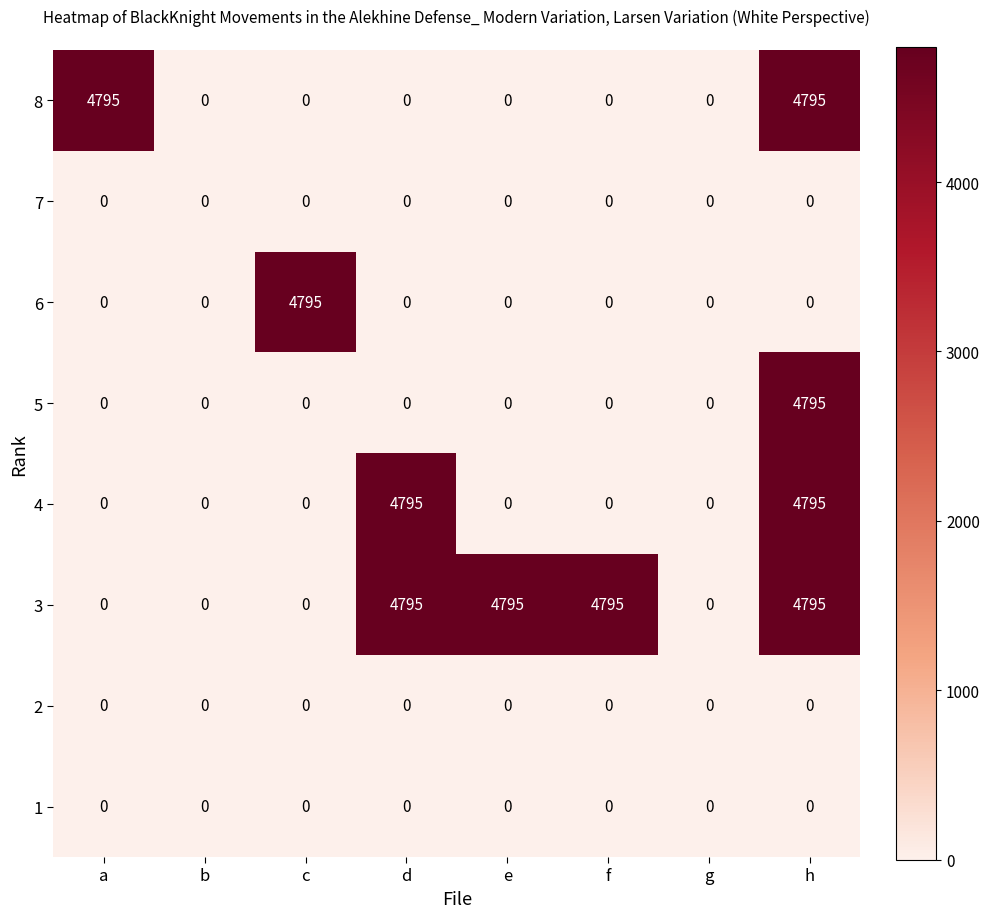

What is the greatest value displayed?

4795